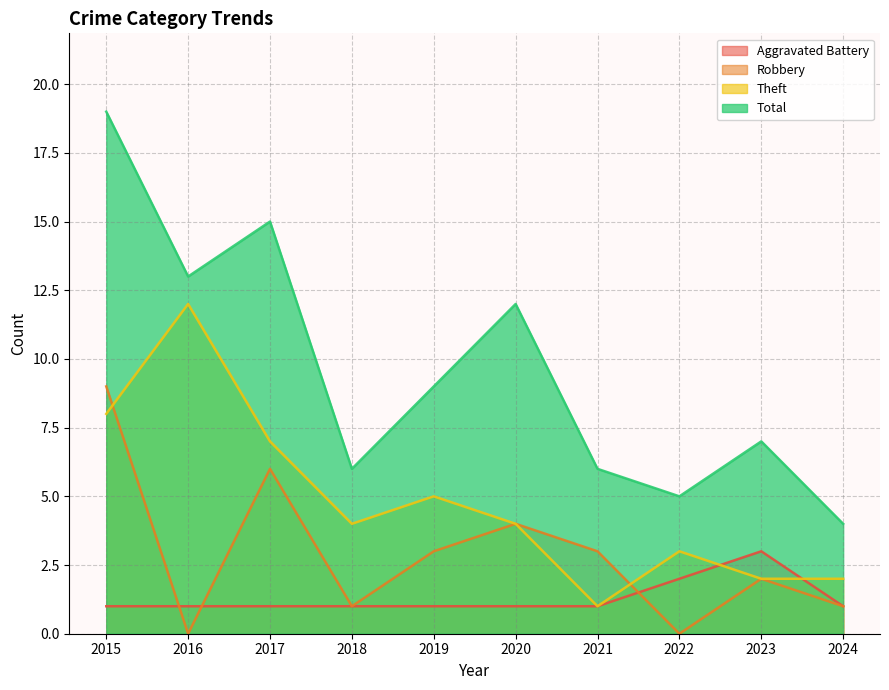

How many lines are shown in the chart?

4